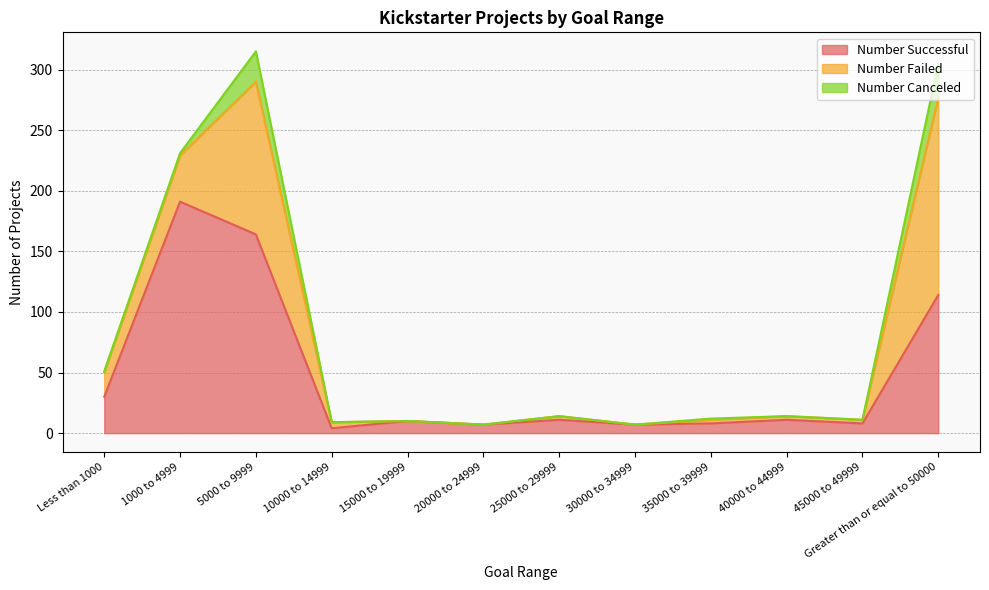

How many lines are shown in the chart?

3